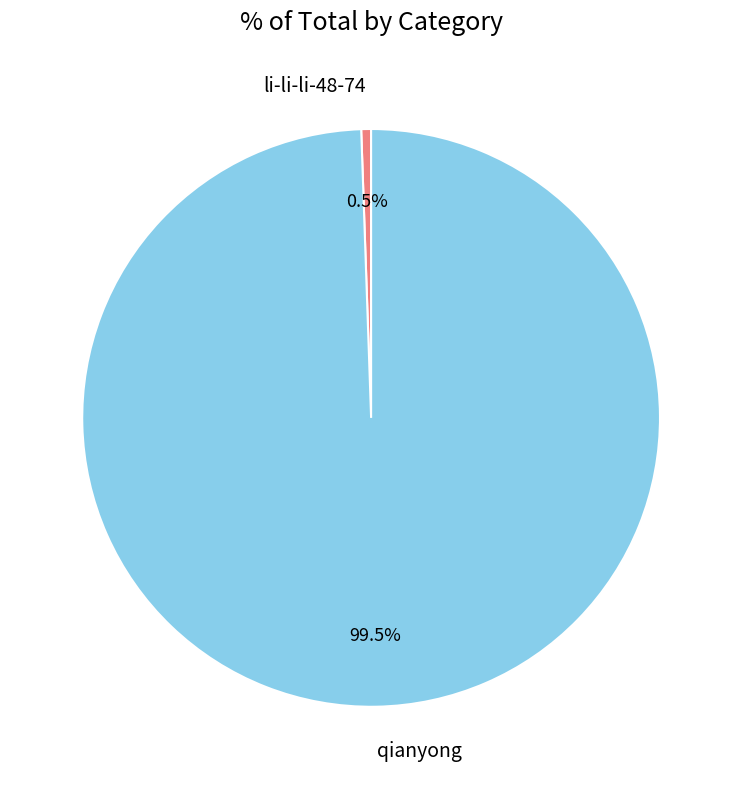

The li-li-li-48-74 slice represents 11% of the pie. True or false?

False